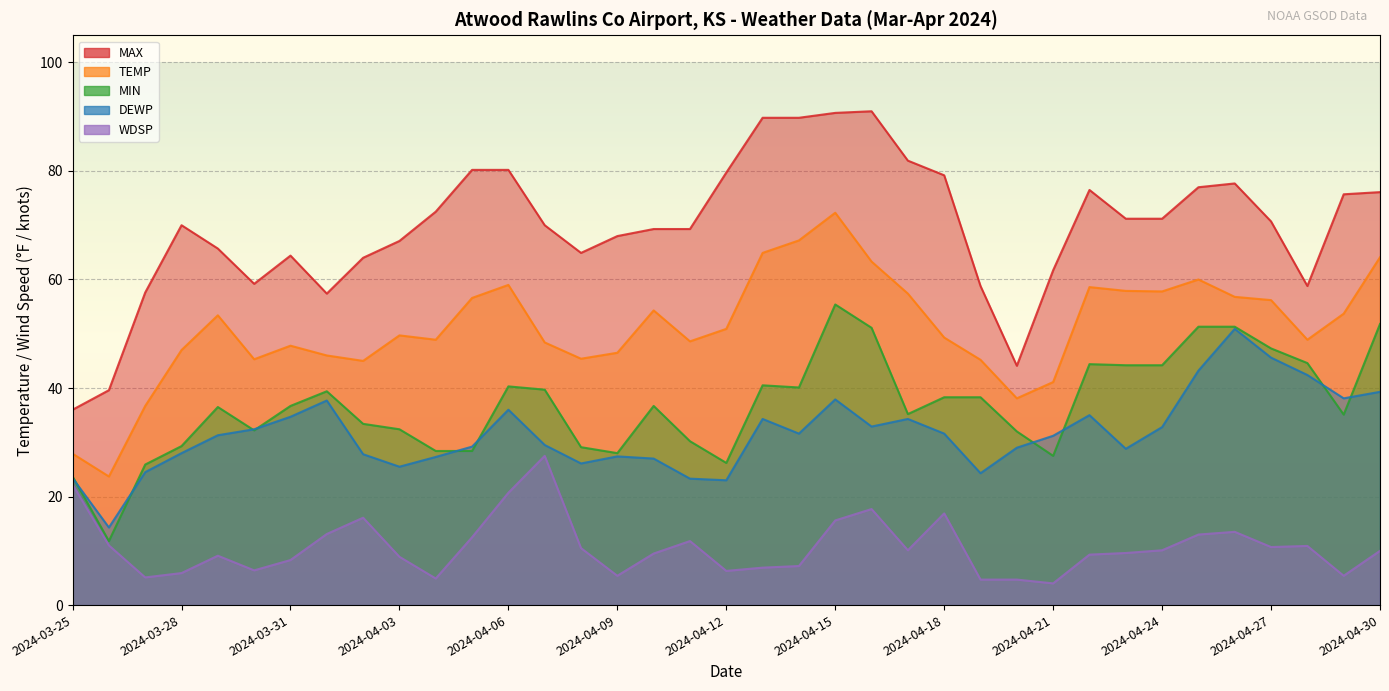

What is the approximate value of DEWP at 2024-04-26?

50.9